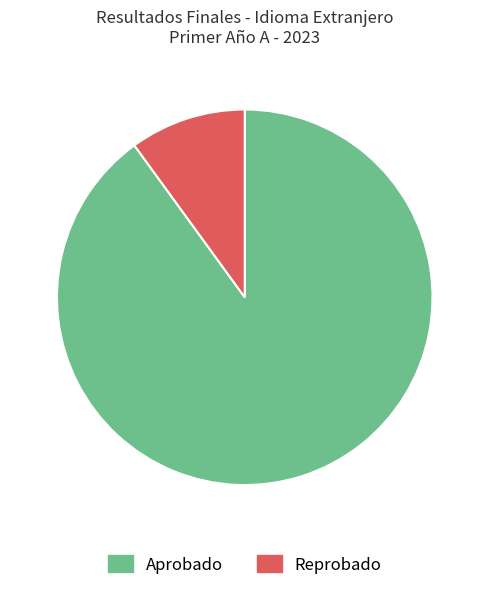

True or false: Aprobado accounts for 90% of the total.

True